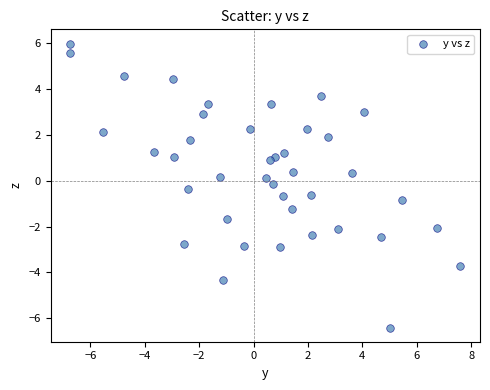

What is the range of Y values (max minus min)?

12.4